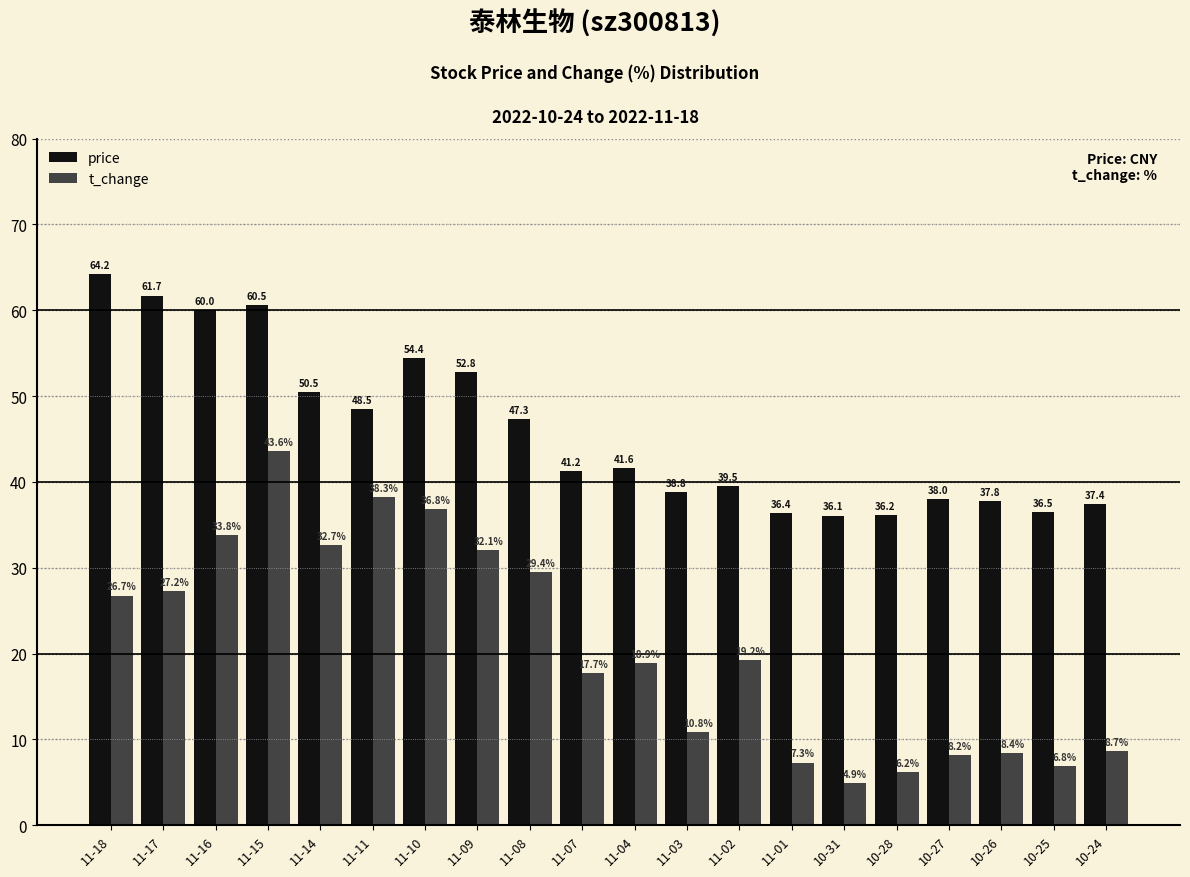

At which label is t_change closest to 24?

11-18